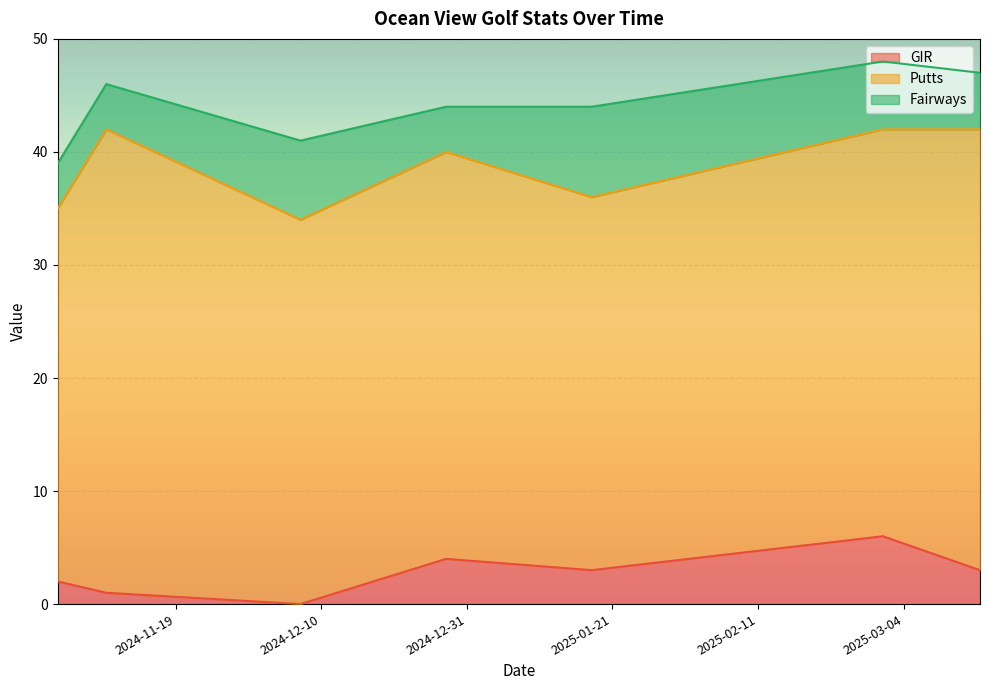

How many categories are shown in the chart?

7